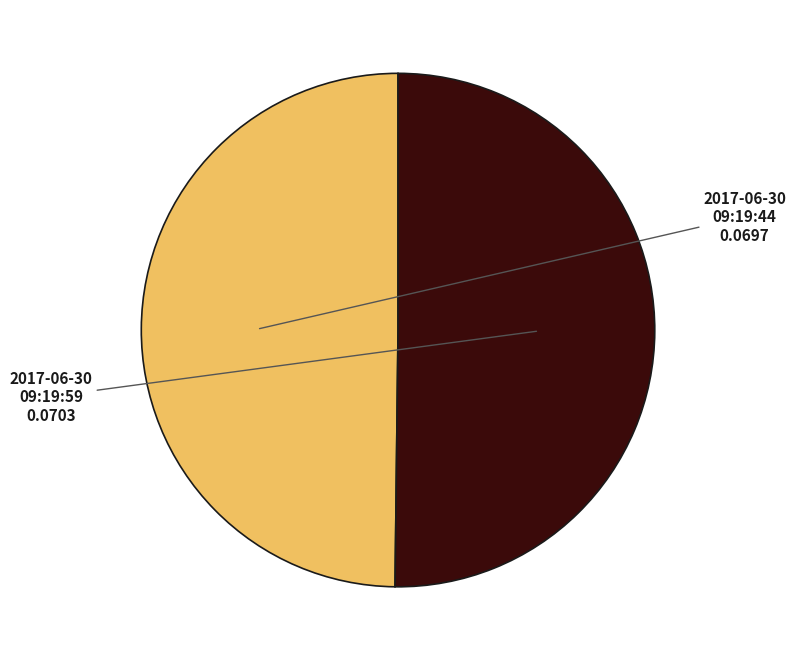

How many slices are in this pie chart?

2